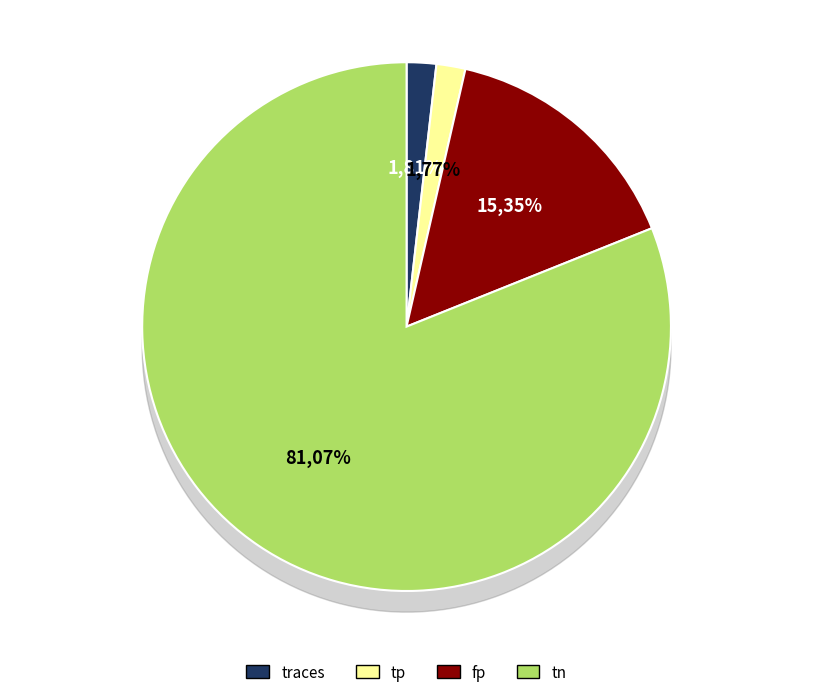

To the nearest percent, what is the average slice percentage?

25%